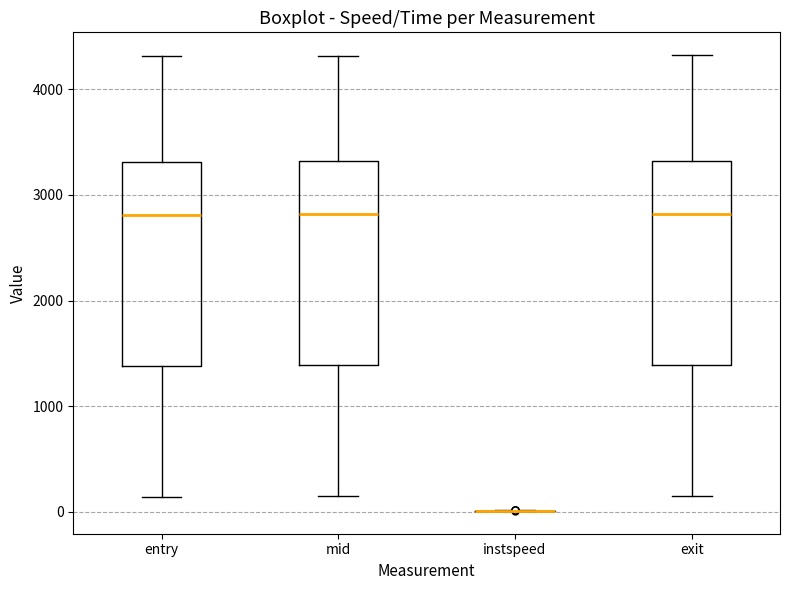

Reading left to right, read every box against the y-axis: the position of its median line, the range the box covers, and the ends of its whiskers. The values are not printed on the chart, so give them approximately, as read against the axis.

entry: median 2800, box 1400 to 3300, whiskers 100 to 4300
mid: median 2800, box 1400 to 3300, whiskers 100 to 4300
instspeed: box collapsed to a line at 0, whiskers 0 to 0
exit: median 2800, box 1400 to 3300, whiskers 200 to 4300